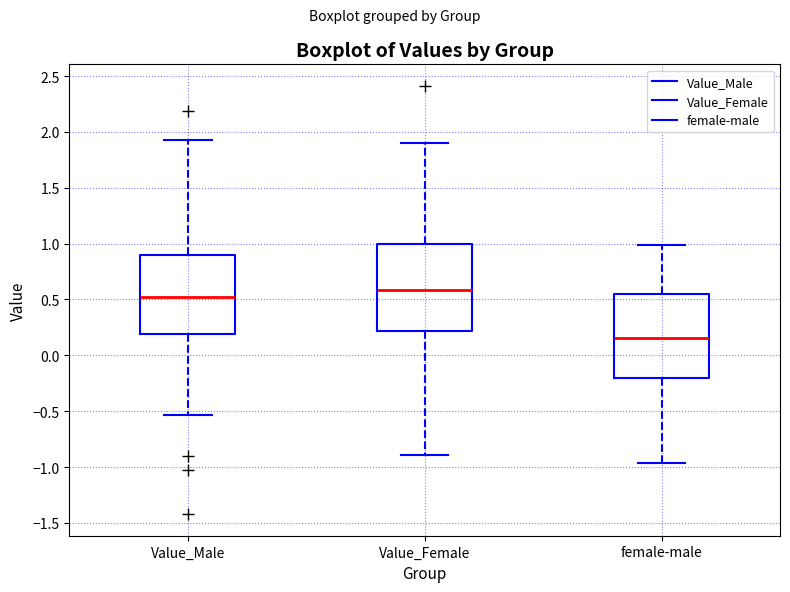

Reading left to right, transcribe this box plot: for each box, give where its median line is, the range the box spans, and where its two whiskers end, as read against the y-axis. The values are not printed on the chart, so give them approximately, as read against the axis.

Value_Male: median 0.50, box 0.20 to 0.90, whiskers -0.55 to 1.90
Value_Female: median 0.60, box 0.20 to 1.00, whiskers -0.90 to 1.90
female-male: median 0.15, box -0.20 to 0.55, whiskers -0.95 to 1.00